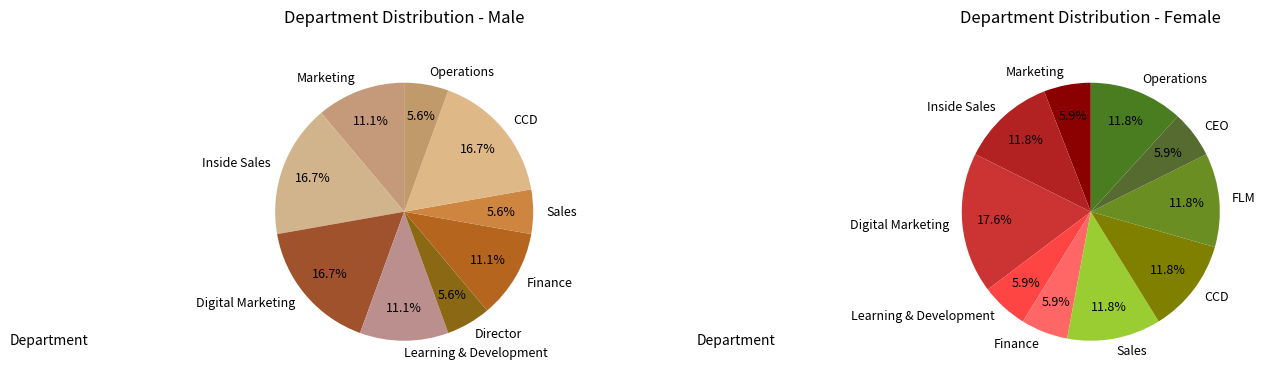

Which has a higher value, Learning & Development or CEO?

Learning & Development